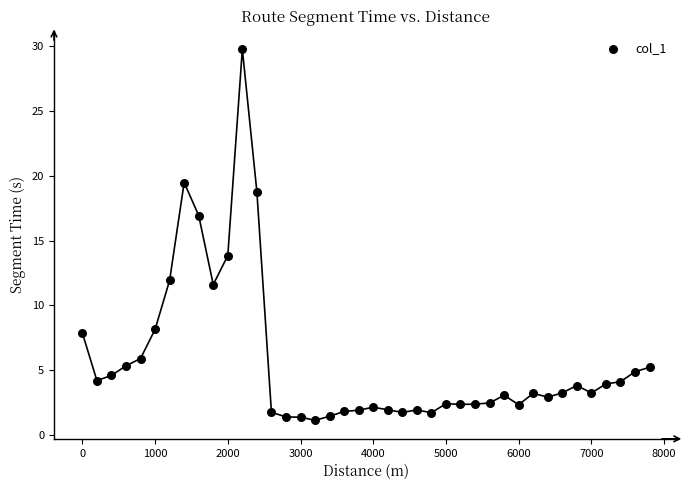

What is the range of Y values (max minus min)?

28.6